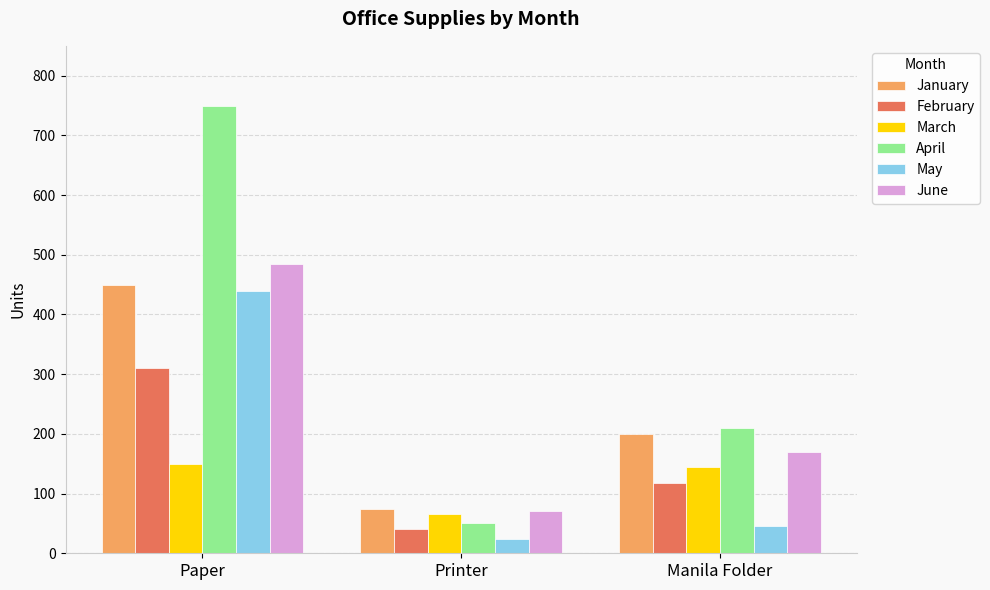

Reading left to right, extract all data points from this chart.

January: Paper=450	Printer=75	Manila Folder=200
February: Paper=310	Printer=40	Manila Folder=118
March: Paper=150	Printer=65	Manila Folder=145
April: Paper=750	Printer=50	Manila Folder=210
May: Paper=440	Printer=24	Manila Folder=45
June: Paper=485	Printer=71	Manila Folder=170